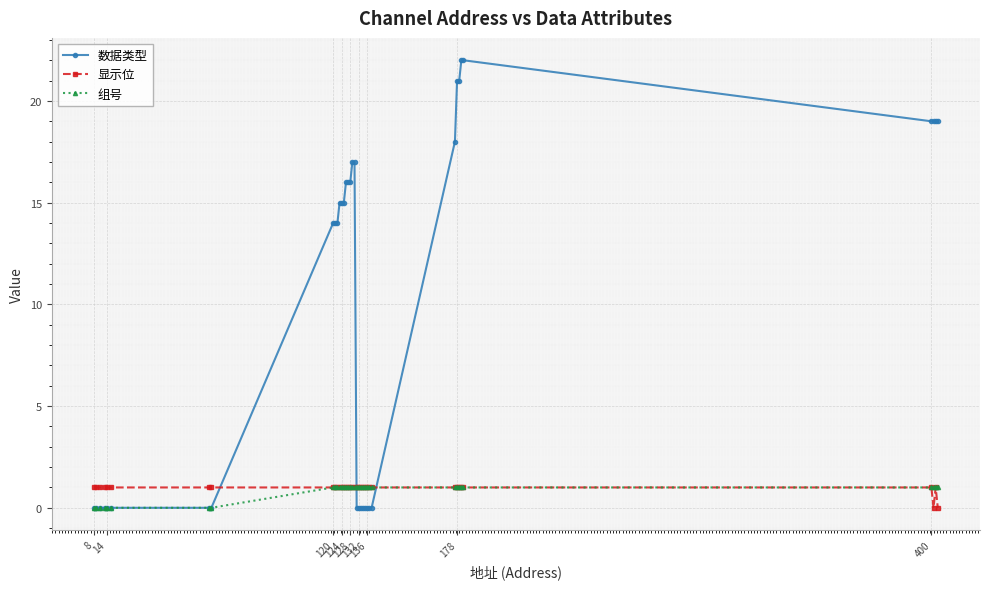

How many categories are shown in the chart?

36